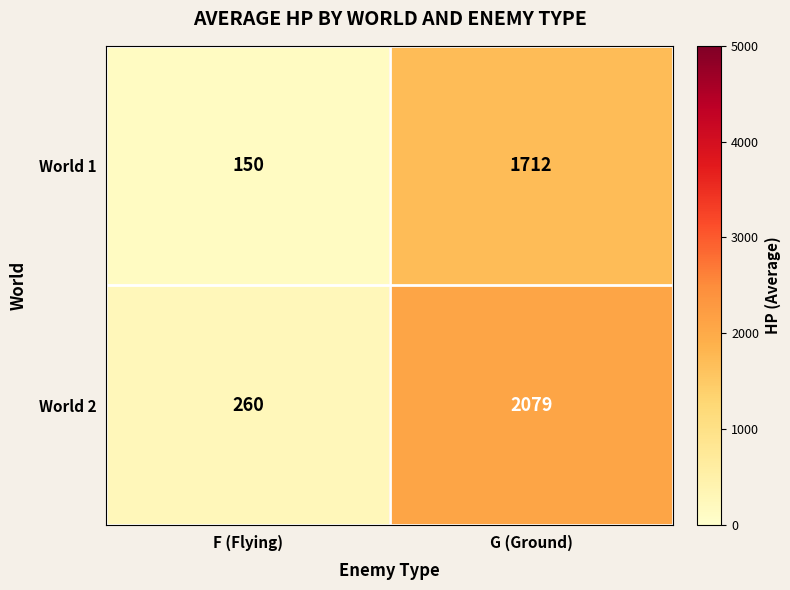

The value of World 2 at G (Ground) is 3005. True or false?

False